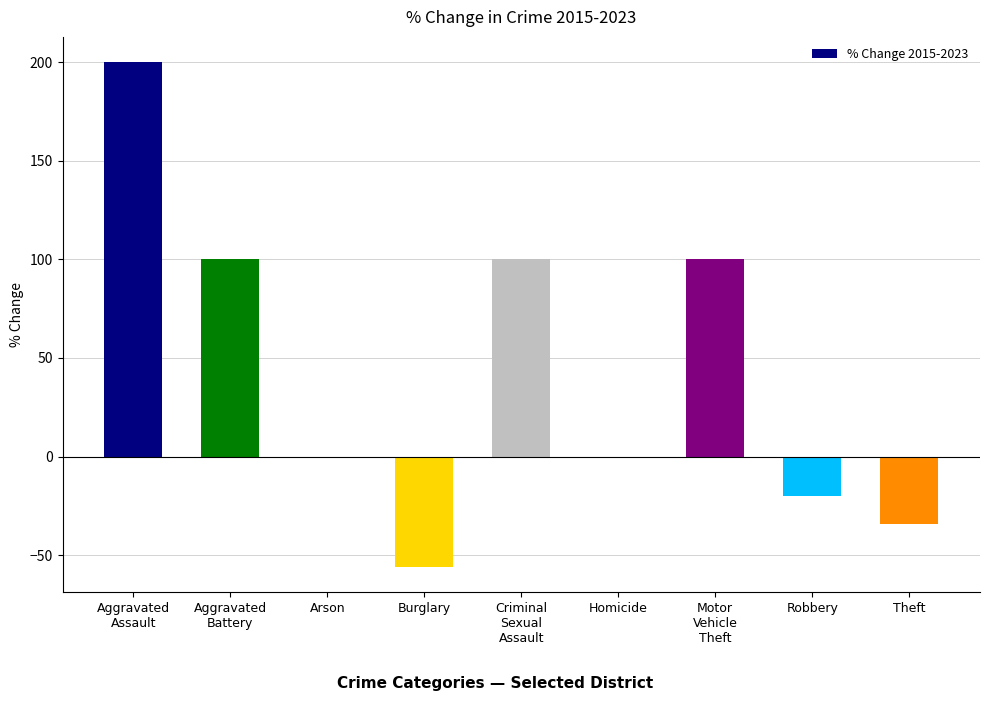

What is the maximum value shown in the chart?

200.0